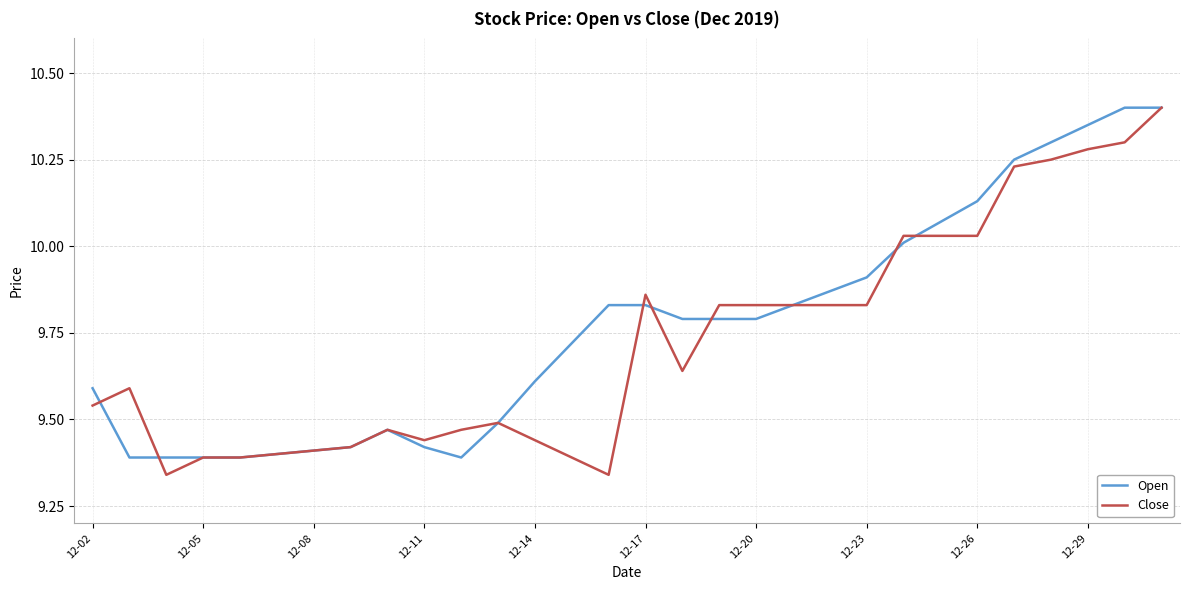

True or false: Close has more than 1 points higher than both neighbors.

True